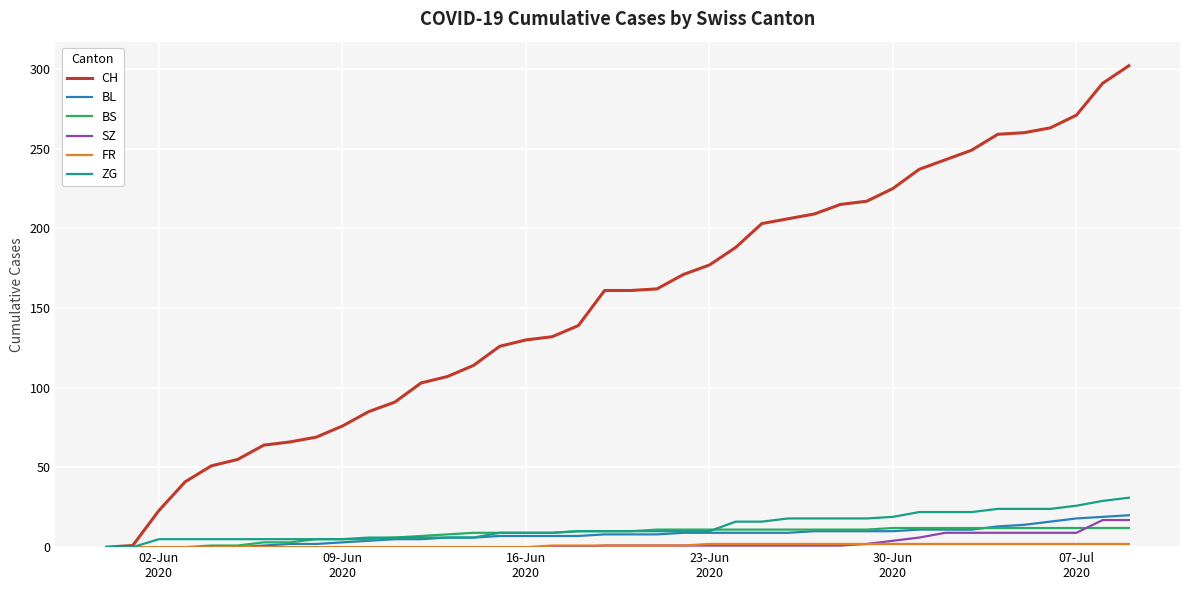

Which series has the largest total across all categories?

CH